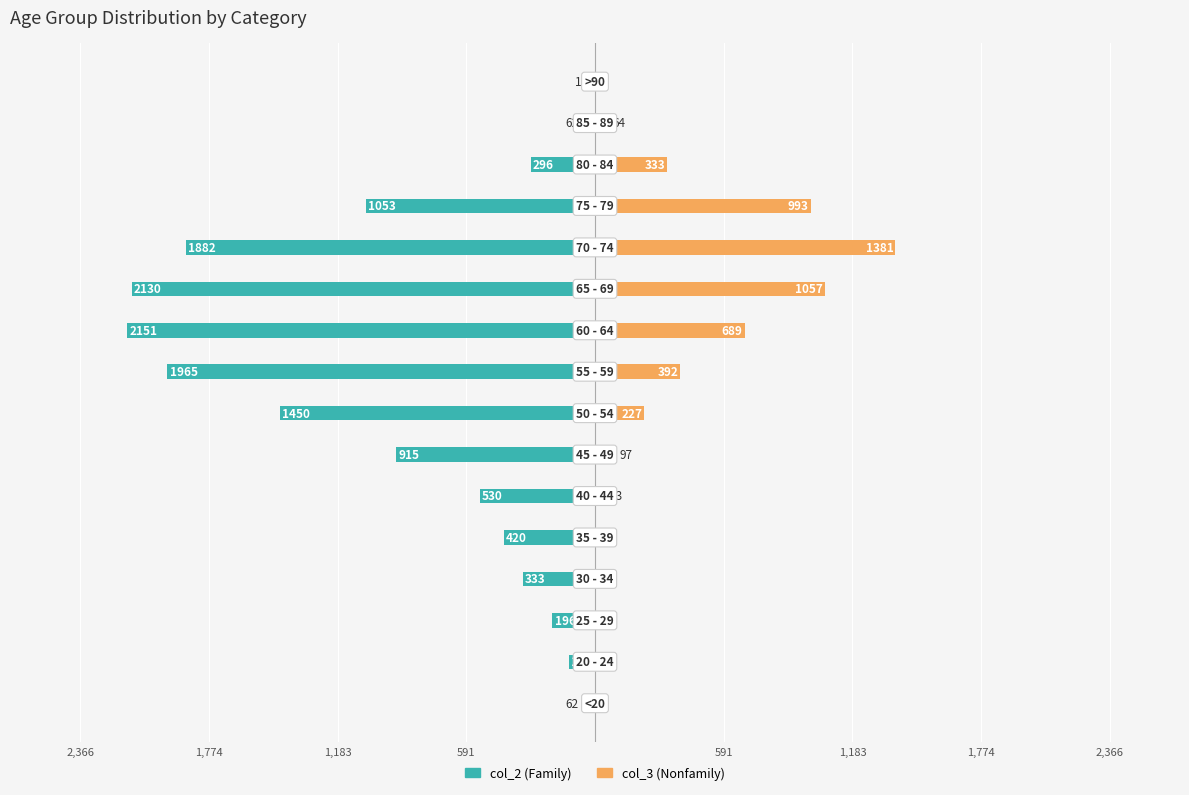

How many groups of bars are there?

16